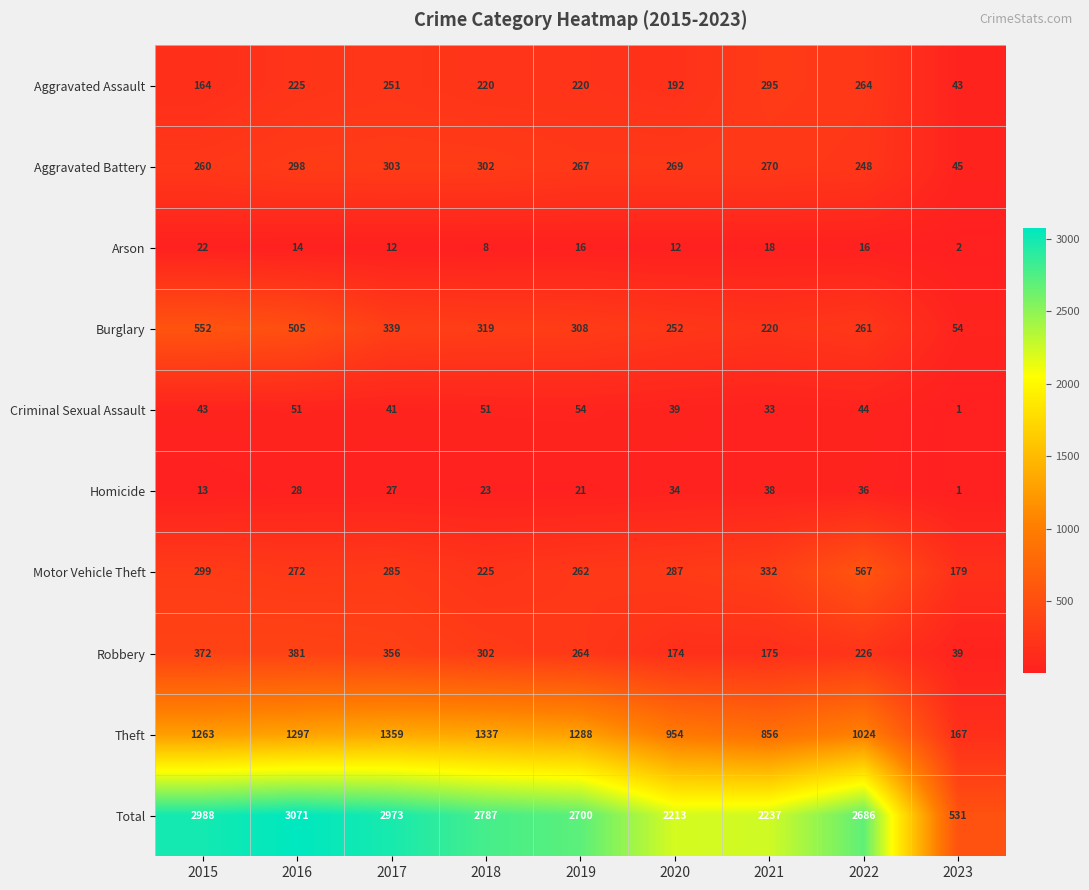

The Burglary series shows 170 at 2018. True or false?

False